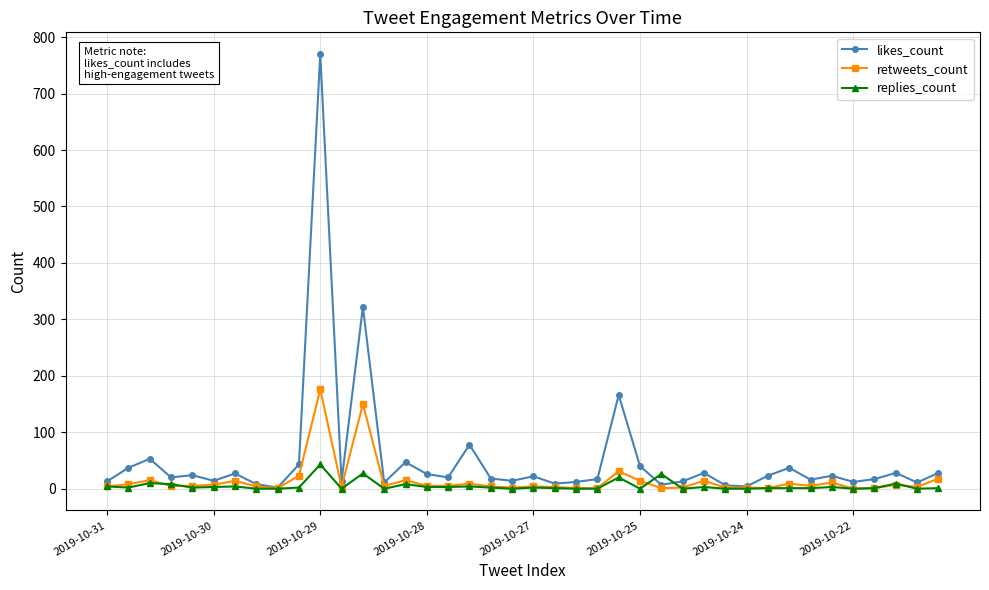

What is the average value of the retweets_count series?

15